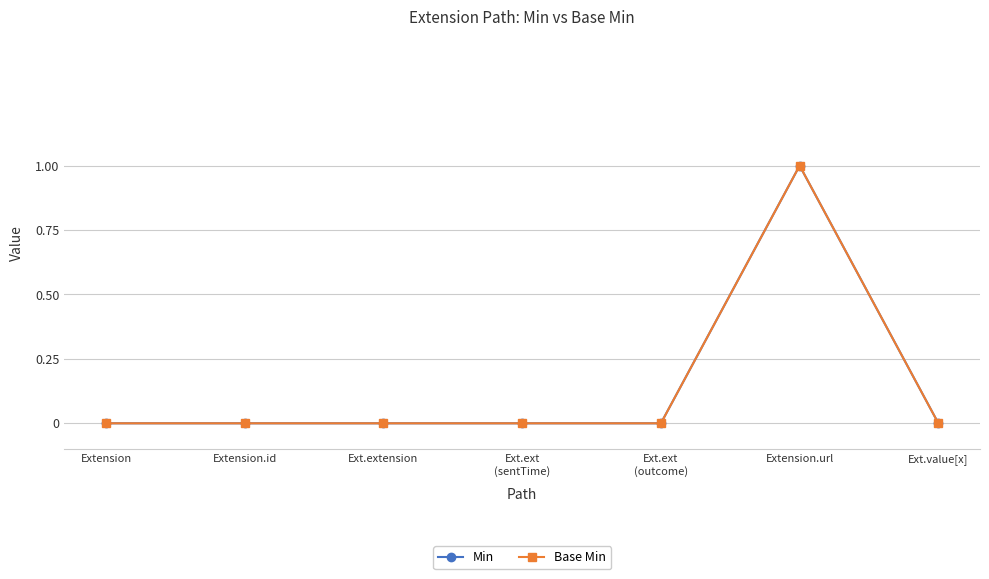

Which has a higher value, Ext.ext
(sentTime) or Ext.ext
(outcome)?

Ext.ext
(sentTime)